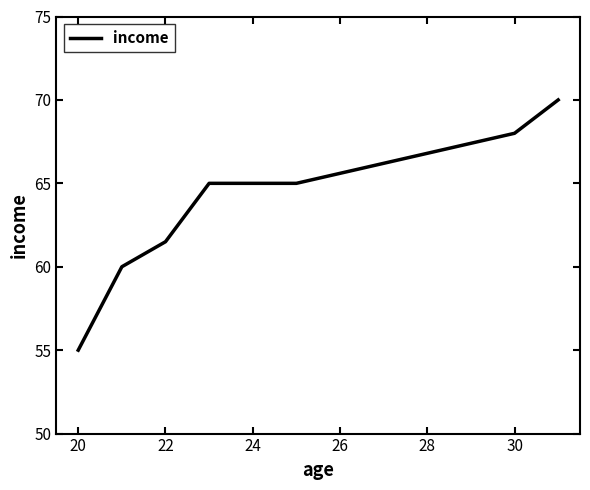

What is the minimum value shown in the chart?

55.0